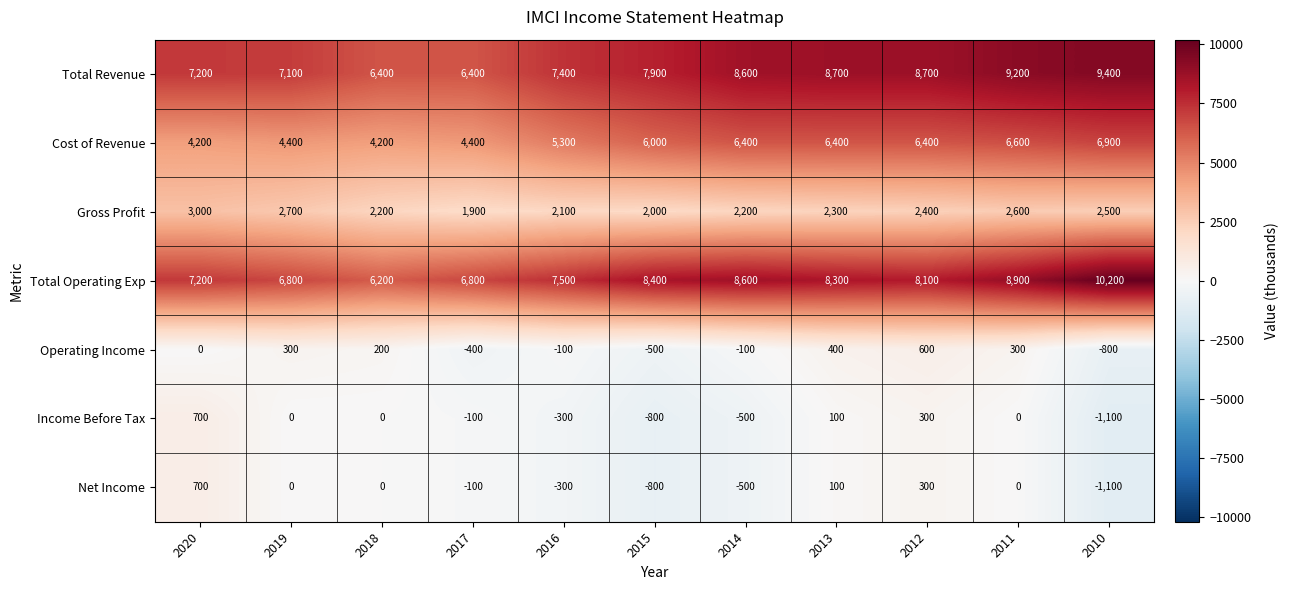

Which series changed the most between 2019 and 2014?

Cost of Revenue